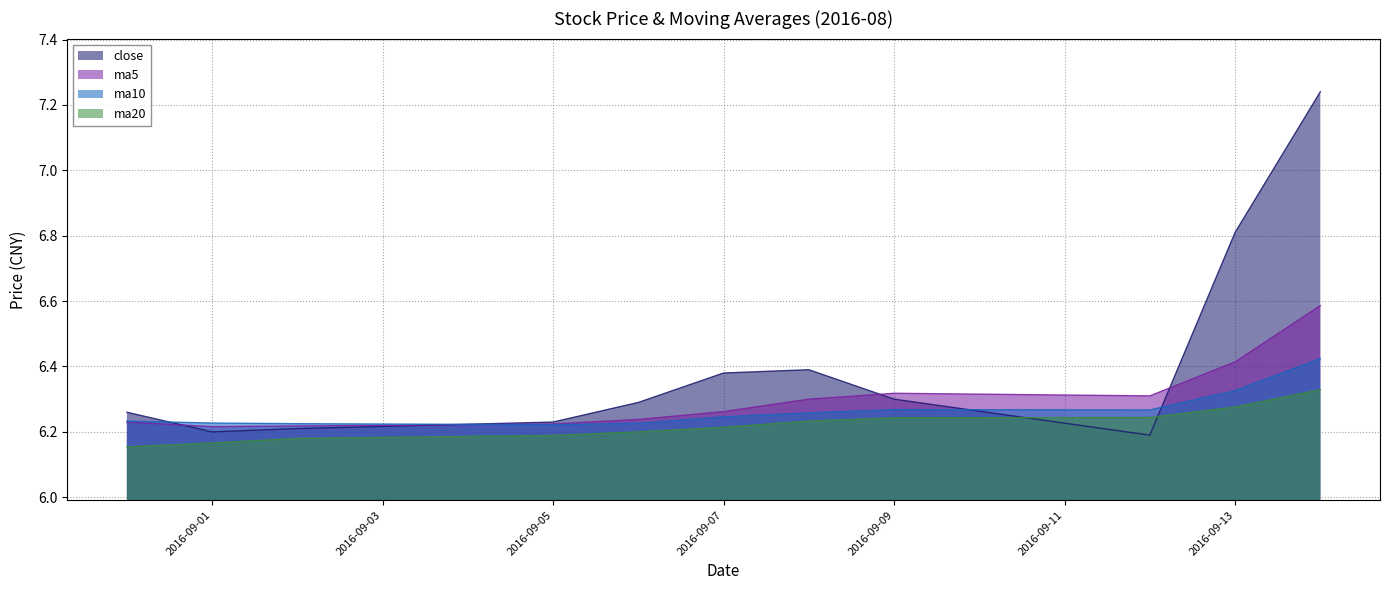

True or false: ma20 has a value of 6.2 at 2016-08-31.

True